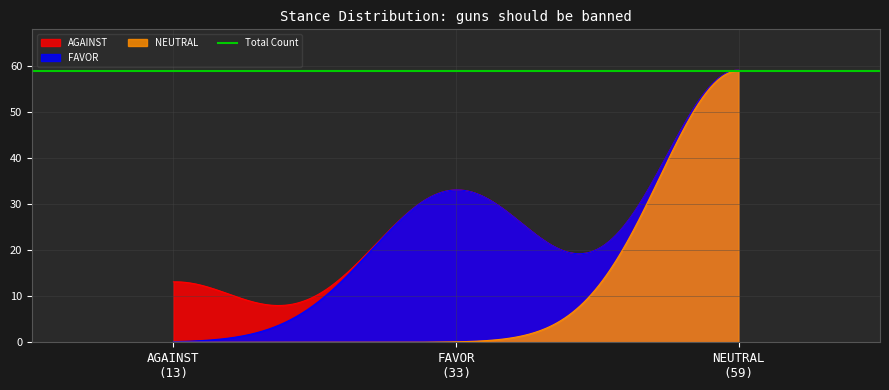

Does the chart display data point markers on the line(s)?

No